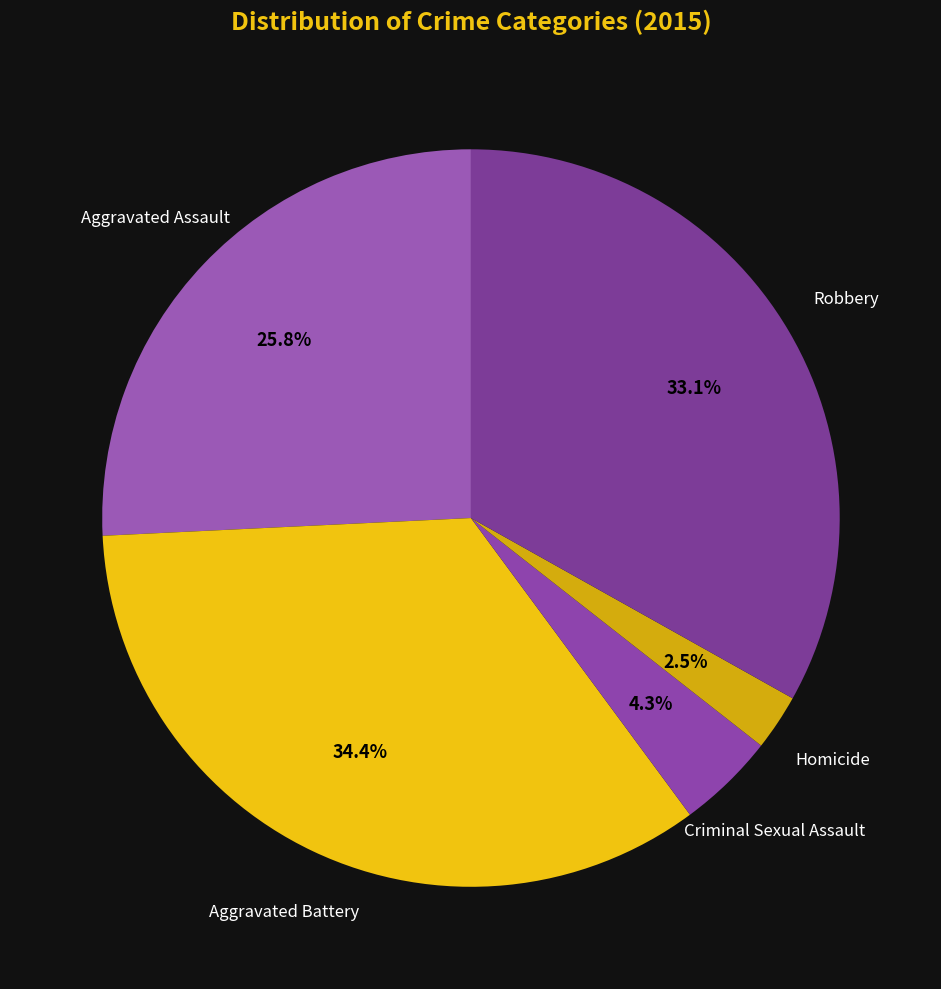

To the nearest percent, what is the difference between the largest and smallest slice percentages?

32%